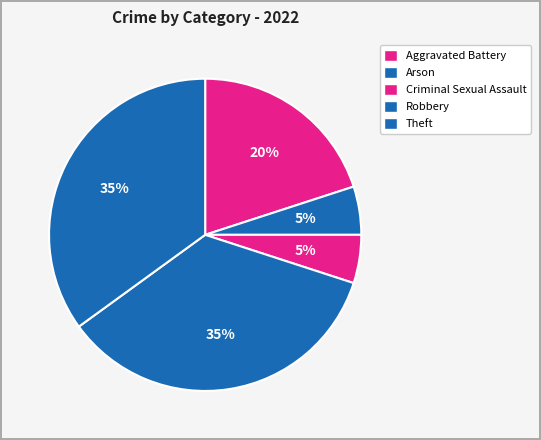

To the nearest percent, what is the difference between the Theft and Criminal Sexual Assault slice percentages?

30%